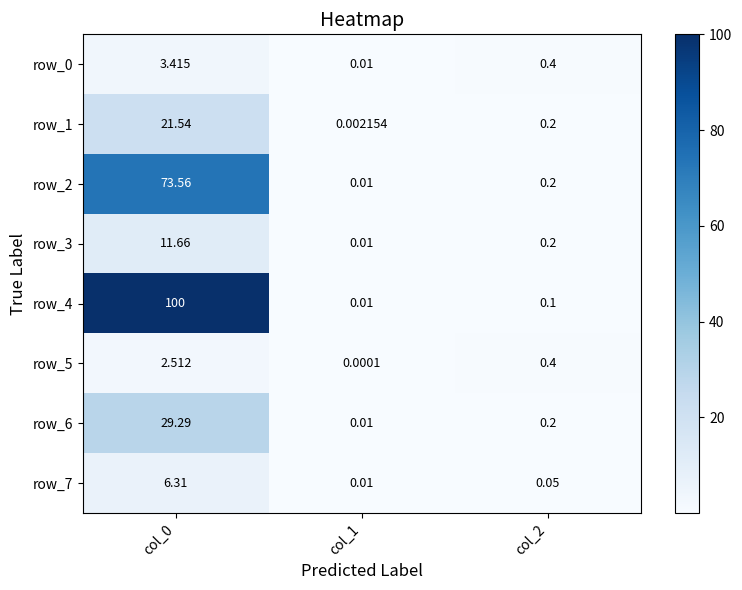

At how many categories does at least one series exceed 81?

1